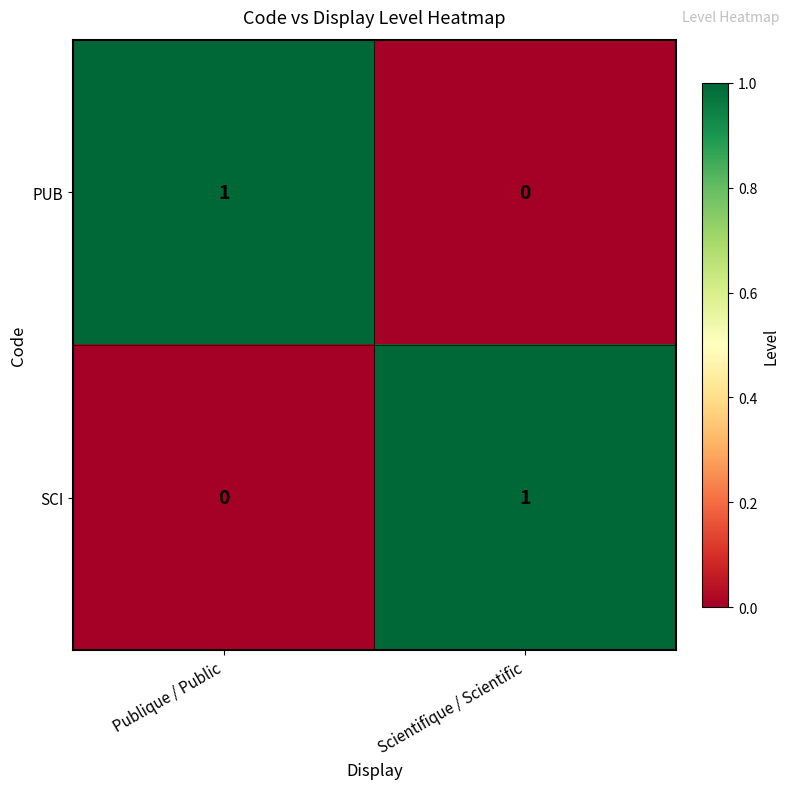

List the labels in order of PUB value, largest first.

Publique / Public, Scientifique / Scientific